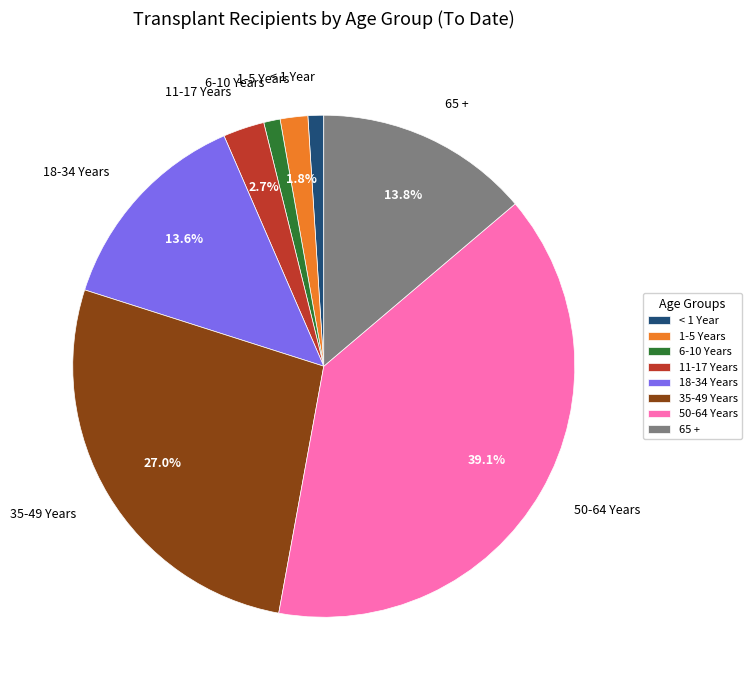

Approximately how many times larger is the value at 1-5 Years compared to 11-17 Years?

0.7